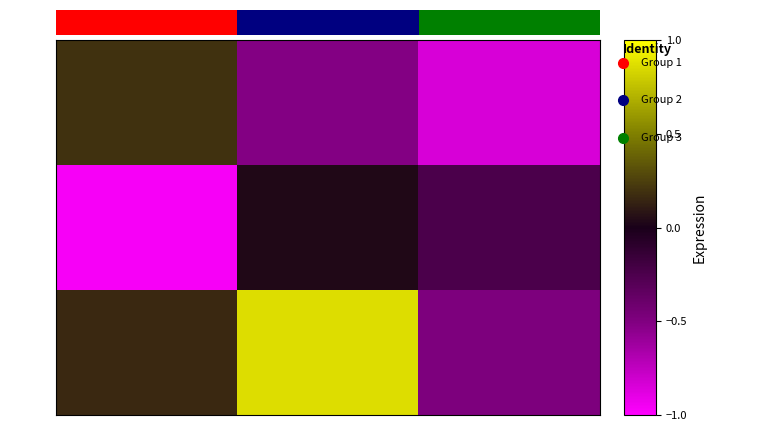

What is the approximate value of row_0 at col_1?

-0.5